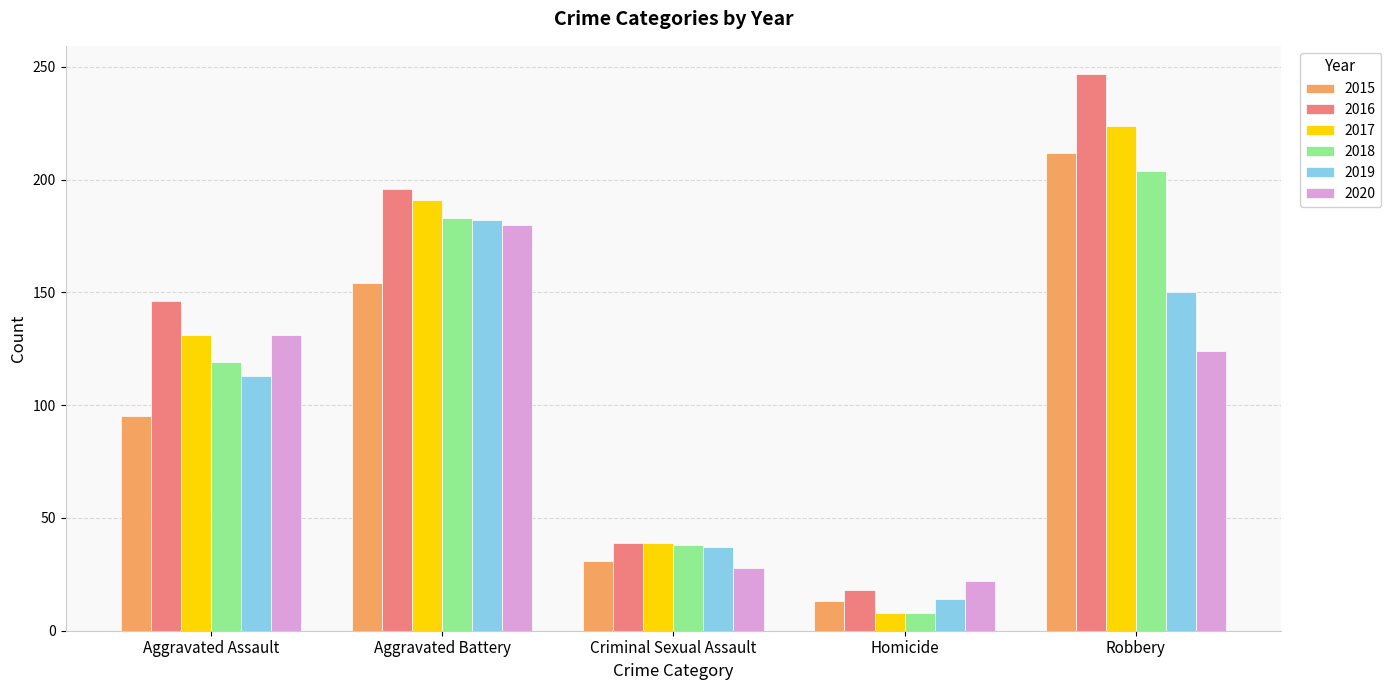

What is the greatest value displayed?

247